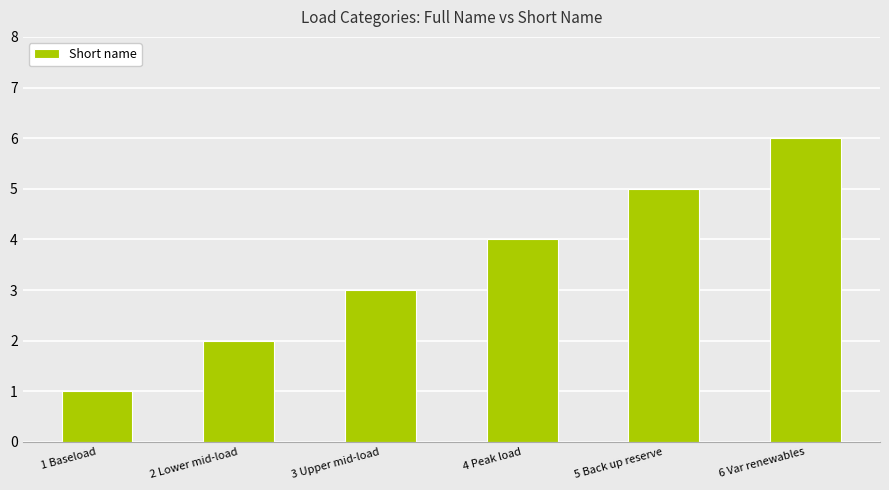

List the labels in order of value, largest first.

6 Var renewables, 5 Back up reserve, 4 Peak load, 3 Upper mid-load, 2 Lower mid-load, 1 Baseload